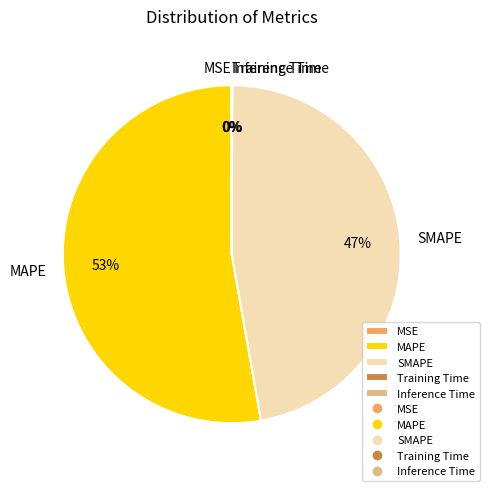

Which has a higher value, MAPE or SMAPE?

MAPE